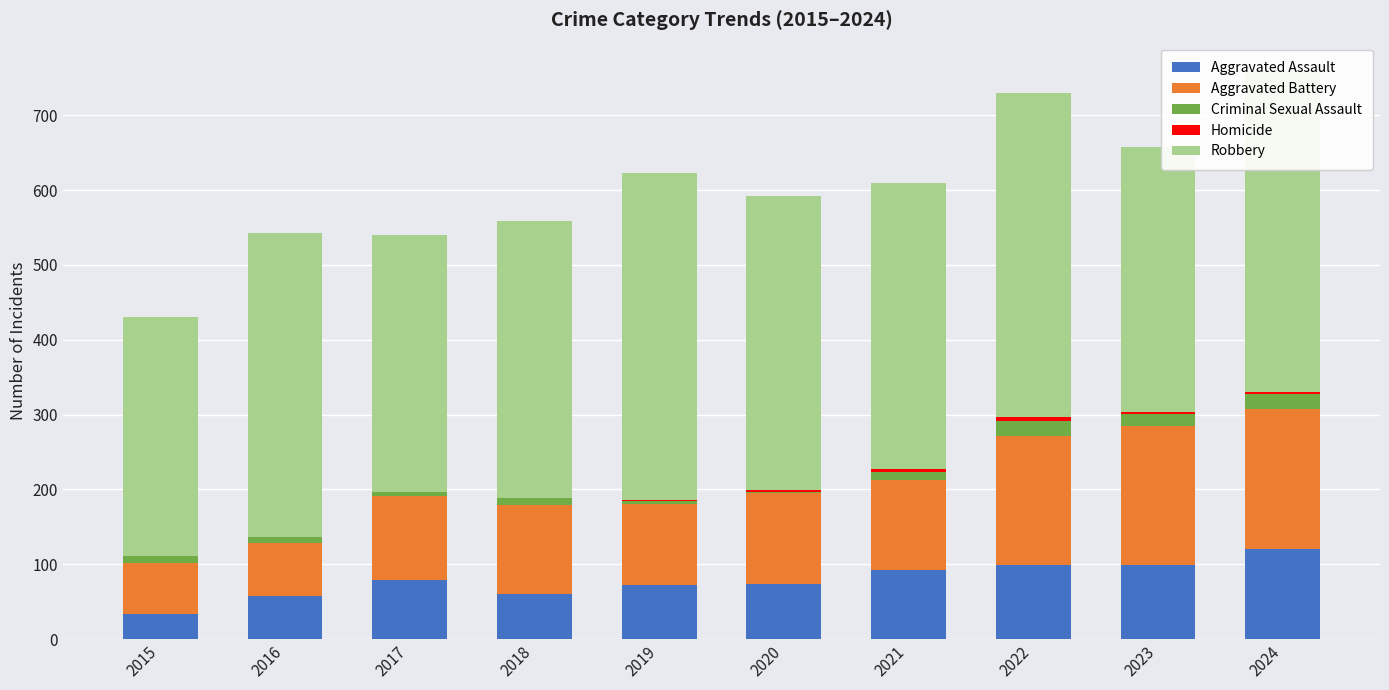

The value of Aggravated Assault at 2016 is 58. True or false?

True